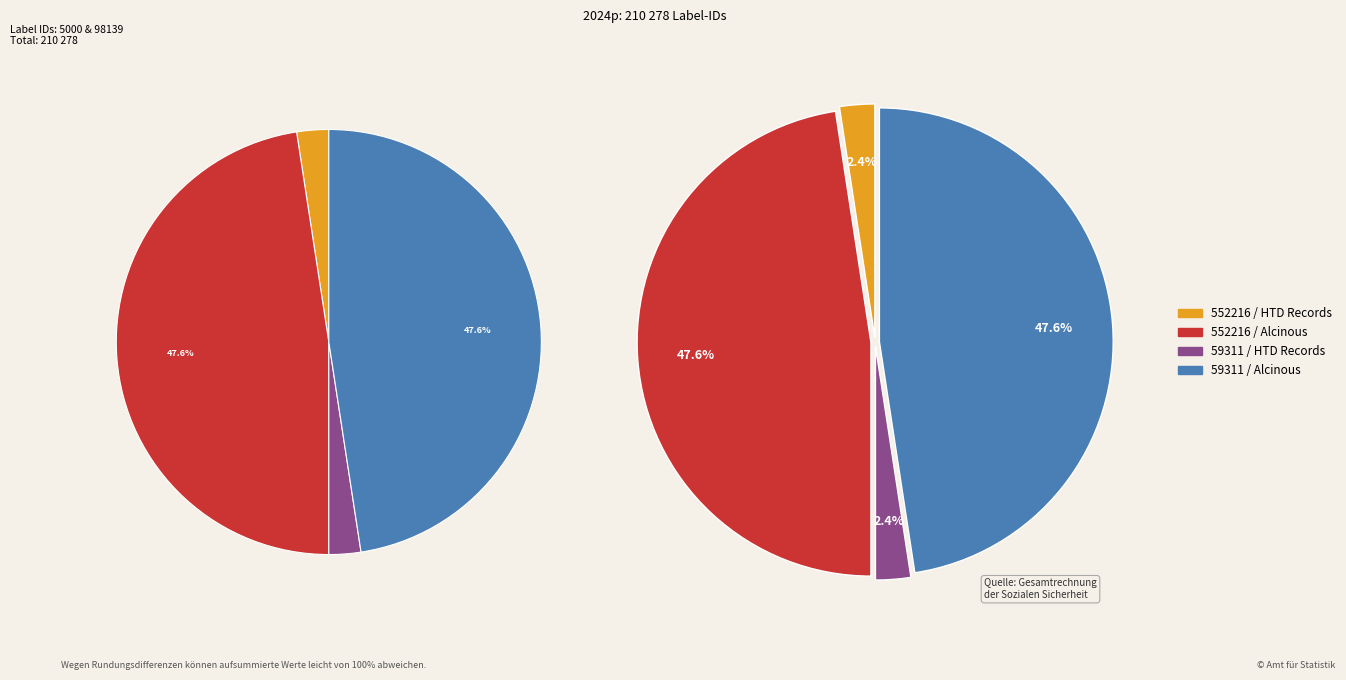

True or false: 59311 / HTD Records accounts for 2% of the total.

True